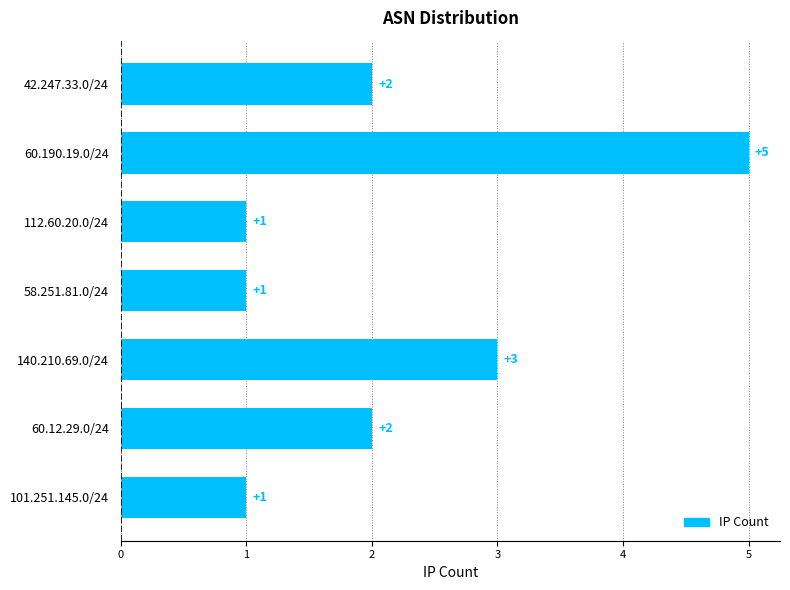

How many data points does each series have?

7